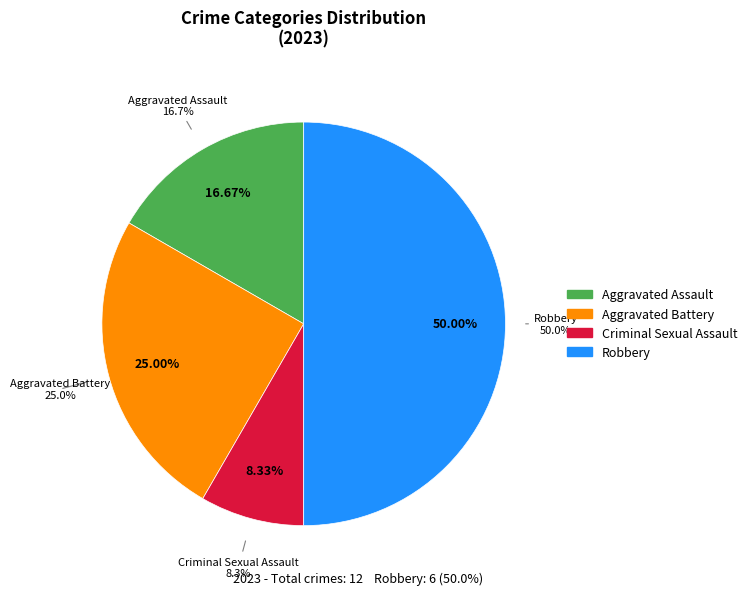

Rank the categories by value from highest to lowest.

Robbery, Aggravated Battery, Aggravated Assault, Criminal Sexual Assault